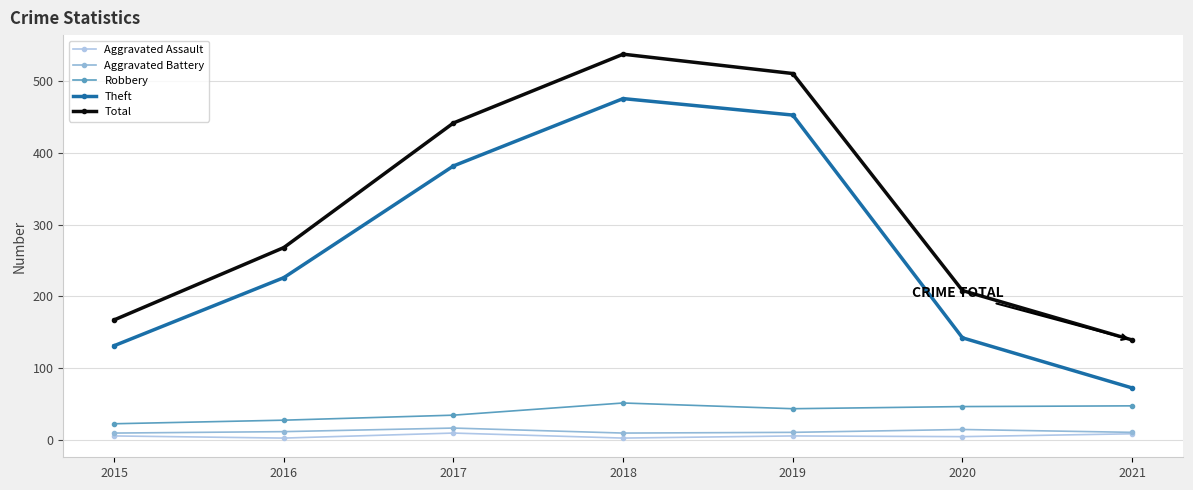

What is the highest value of the Robbery series?

51